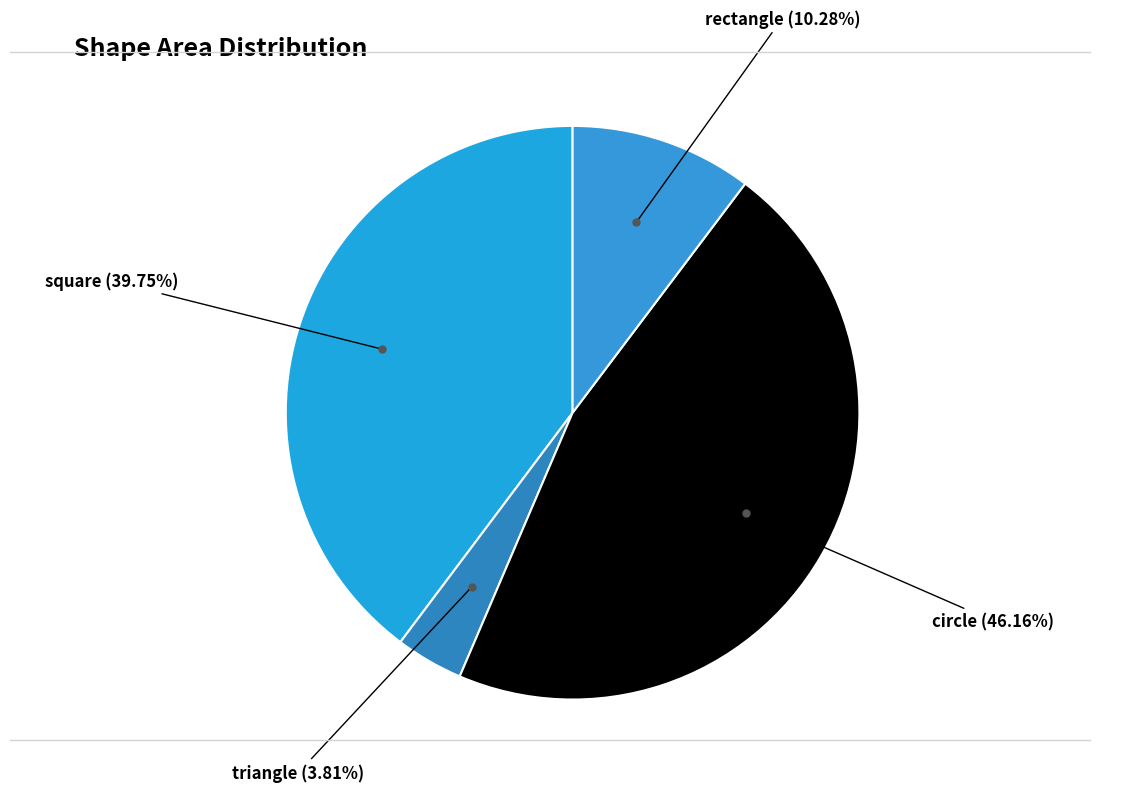

Count the number of slices in the pie.

4